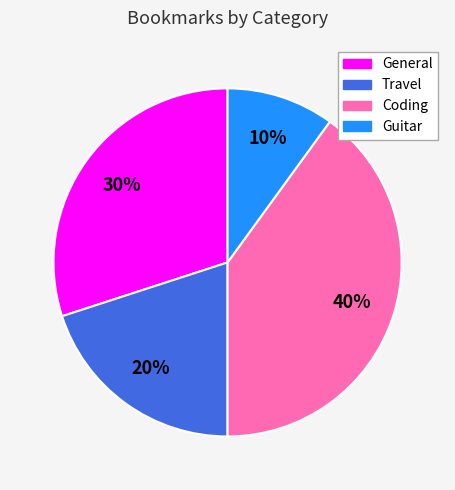

Count the number of slices in the pie.

4